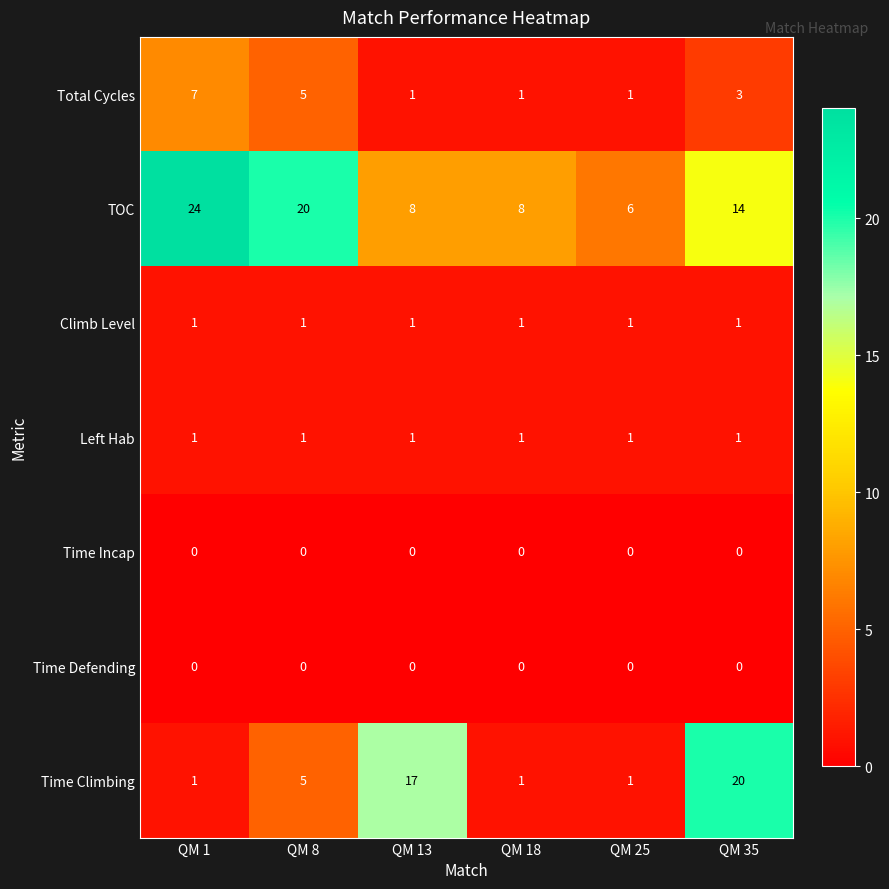

What is the difference between the highest and lowest values at QM 1?

24